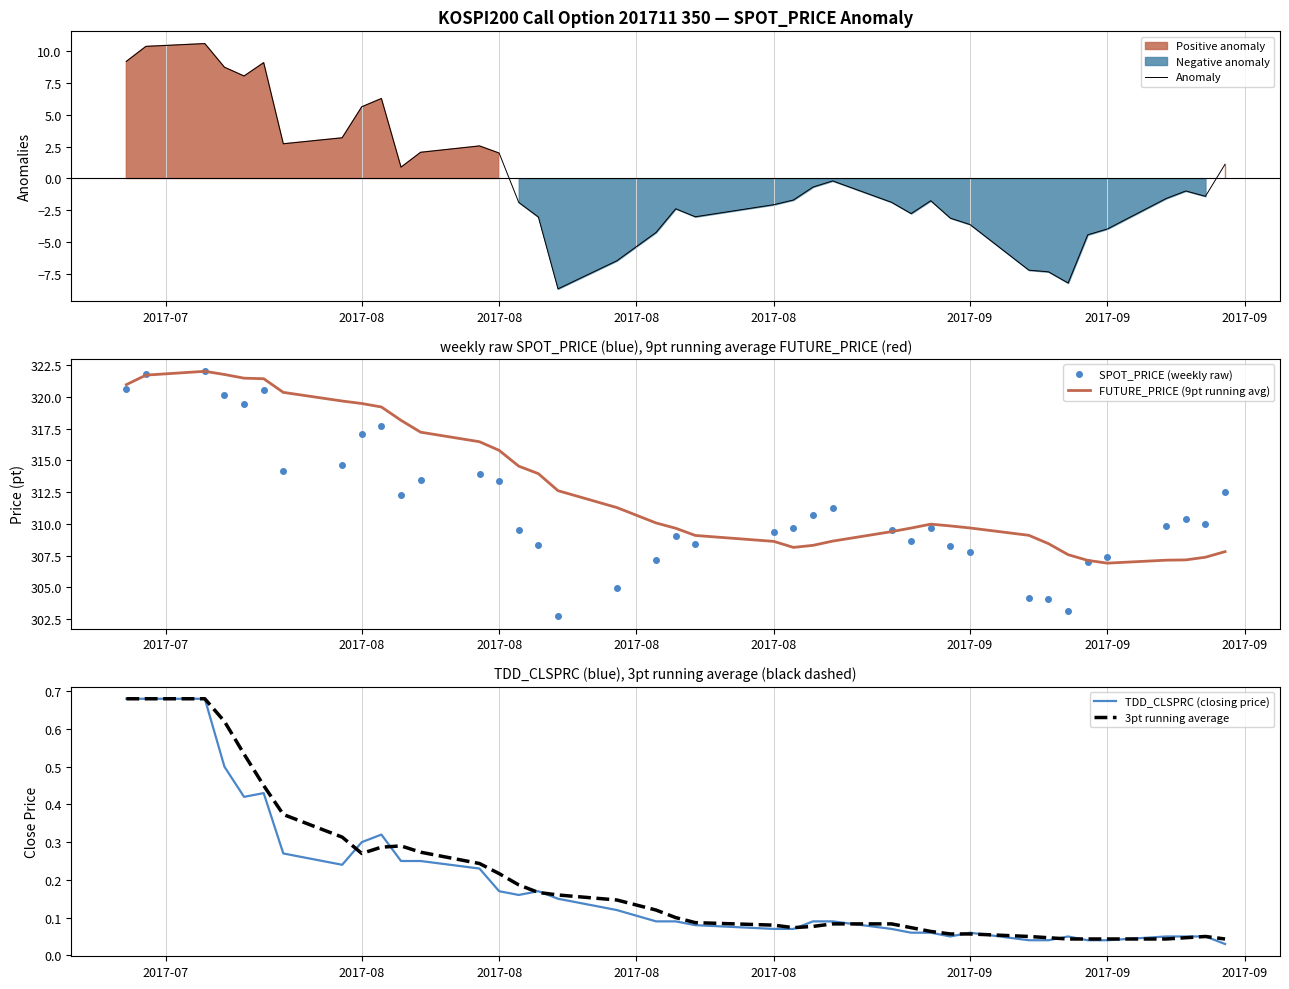

How many values in the FUTURE_PRICE (9pt running avg) series exceed 309?

27